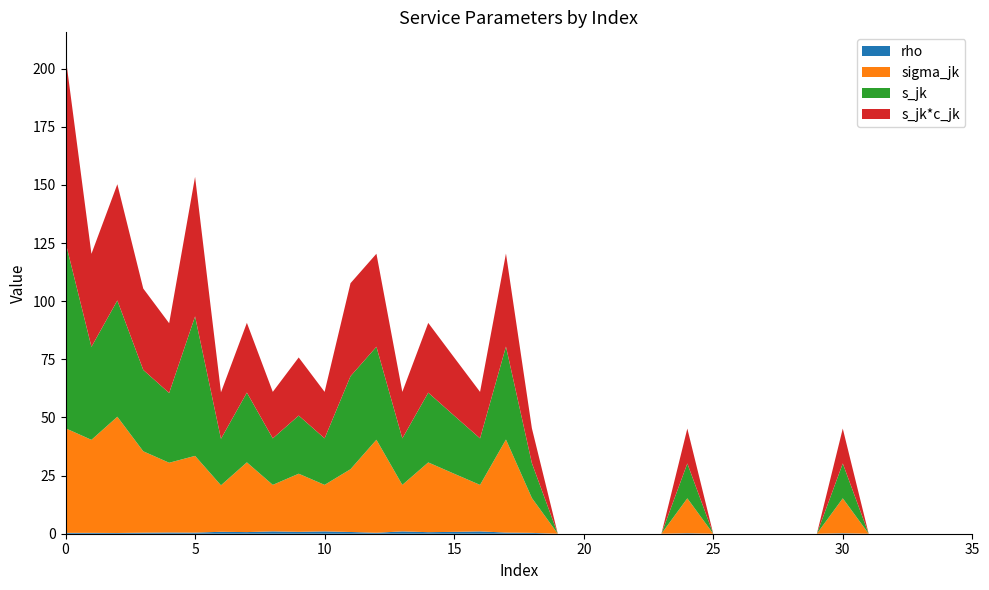

Reading left to right, transcribe all the data shown in this chart.

rho: 0.4	0.4	0.3	0.5	0.5	0.5	0.8	0.7	1.0	0.8	1.0	0.7	0.4	1.0	0.7	0.8	1.0	0.5	0.4	0.0	0.0	0.0	0.0	0.0	0.2	0.0	0.0	0.0	0.0	0.0	0.2	0.0	0.0	0.0	0.0	0.0
sigma_jk: 45.0	40.0	50.0	35.0	30.0	33.0	20.0	30.0	20.0	25.0	20.0	27.0	40.0	20.0	30.0	25.0	20.0	40.0	15.0	0.0	0.0	0.0	0.0	0.0	15.0	0.0	0.0	0.0	0.0	0.0	15.0	0.0	0.0	0.0	0.0	0.0
s_jk: 80.0	40.0	50.0	35.0	30.0	60.0	20.0	30.0	20.0	25.0	20.0	40.0	40.0	20.0	30.0	25.0	20.0	40.0	15.0	0.0	0.0	0.0	0.0	0.0	15.0	0.0	0.0	0.0	0.0	0.0	15.0	0.0	0.0	0.0	0.0	0.0
s_jk*c_jk: 80.0	40.0	50.0	35.0	30.0	60.0	20.0	30.0	20.0	25.0	20.0	40.0	40.0	20.0	30.0	25.0	20.0	40.0	15.0	0.0	0.0	0.0	0.0	0.0	15.0	0.0	0.0	0.0	0.0	0.0	15.0	0.0	0.0	0.0	0.0	0.0